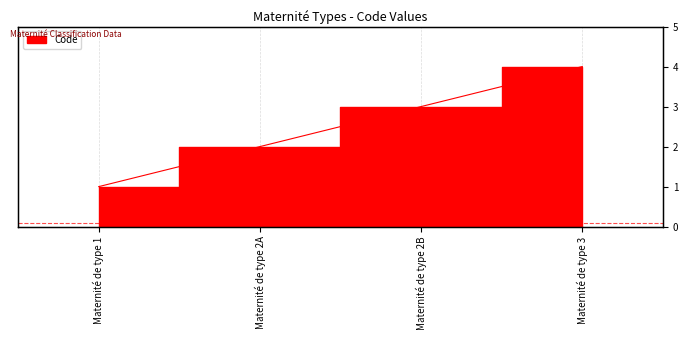

List the labels in order of value, largest first.

Maternité de type 3, Maternité de type 2B, Maternité de type 2A, Maternité de type 1